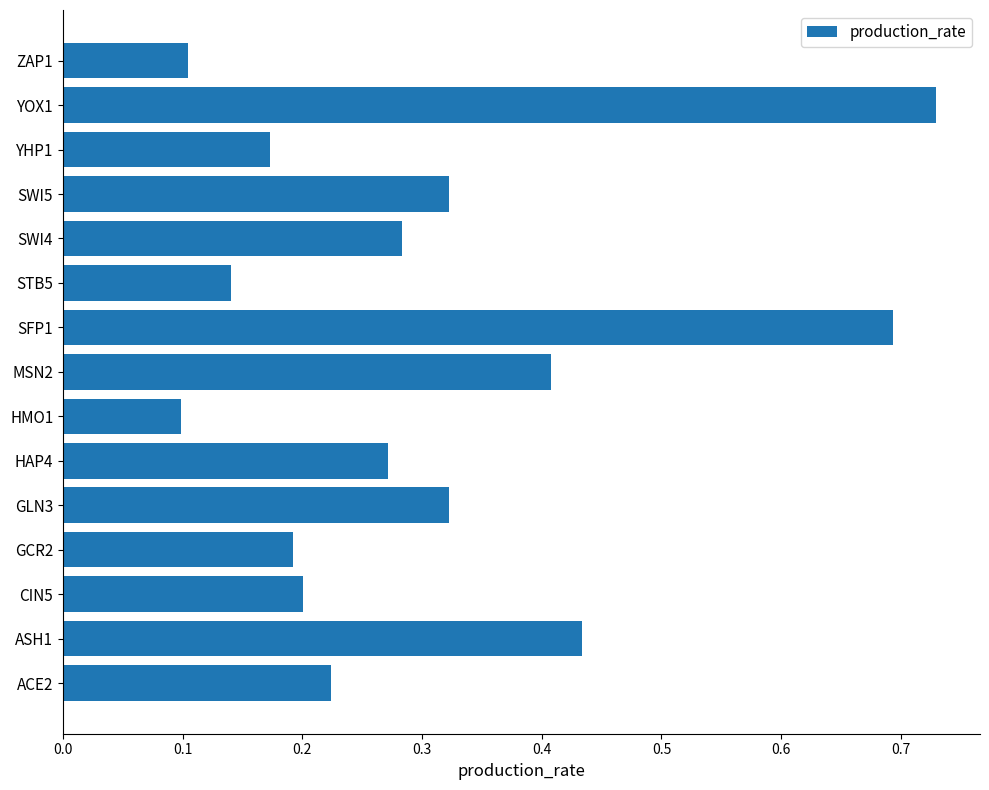

Which label corresponds to the largest value in the chart?

YOX1